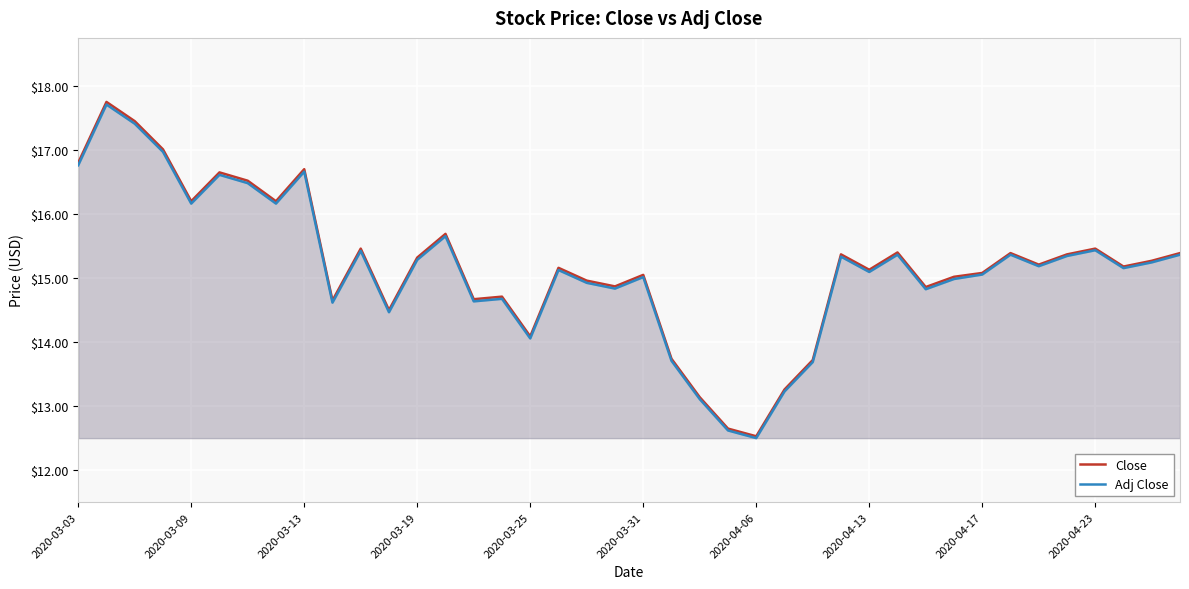

At which label is Adj Close closest to 15?

31